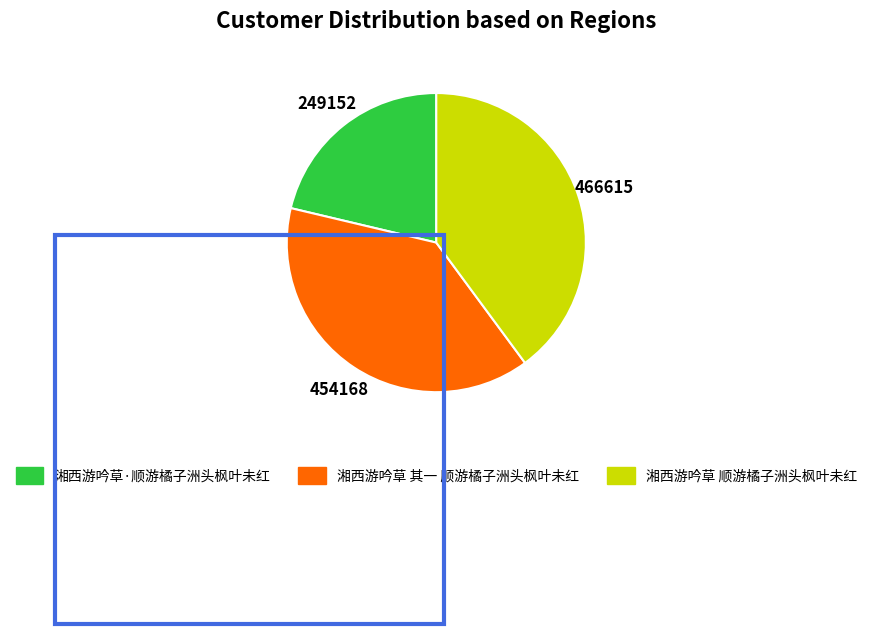

How many segments does this pie chart have?

3